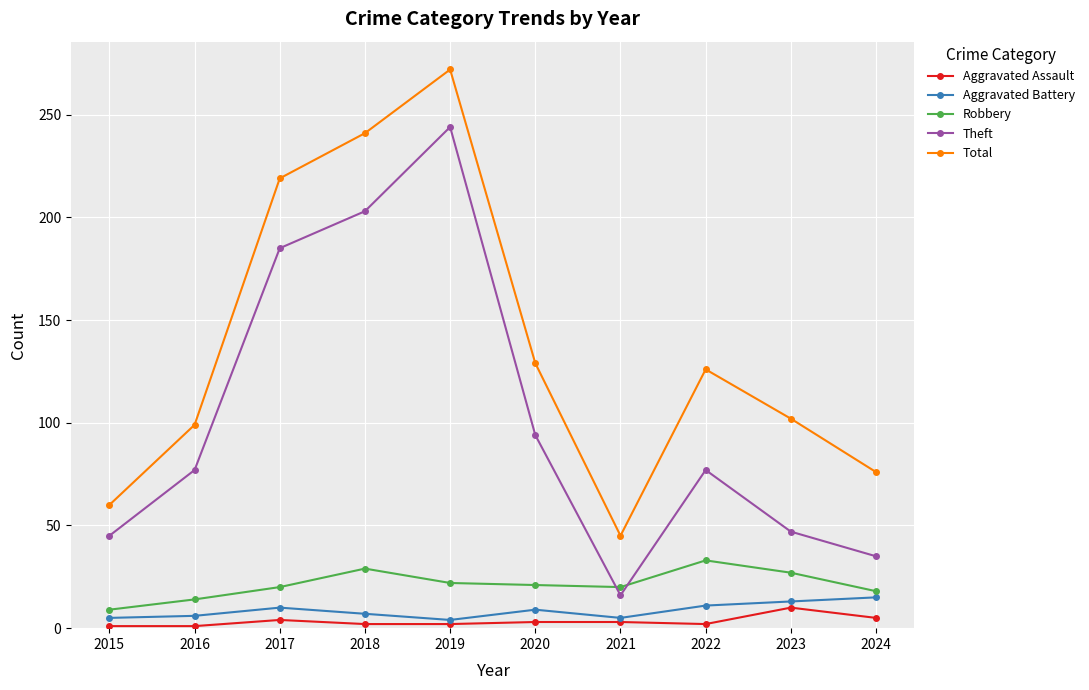

At which category does Total reach its first local peak?

2019